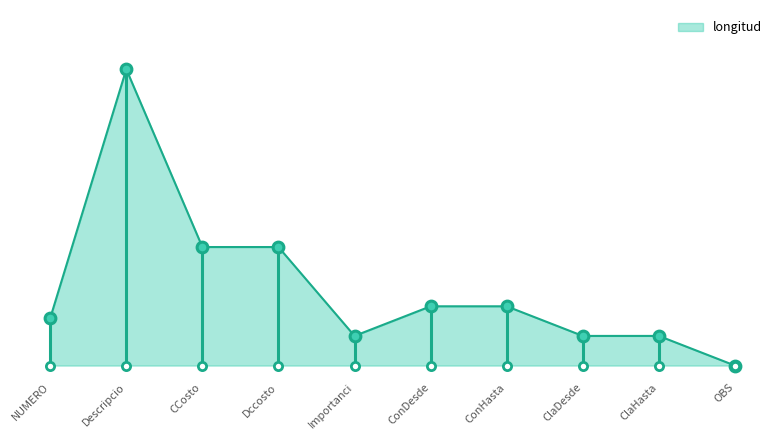

Between Descripcio and NUMERO, which is larger?

Descripcio